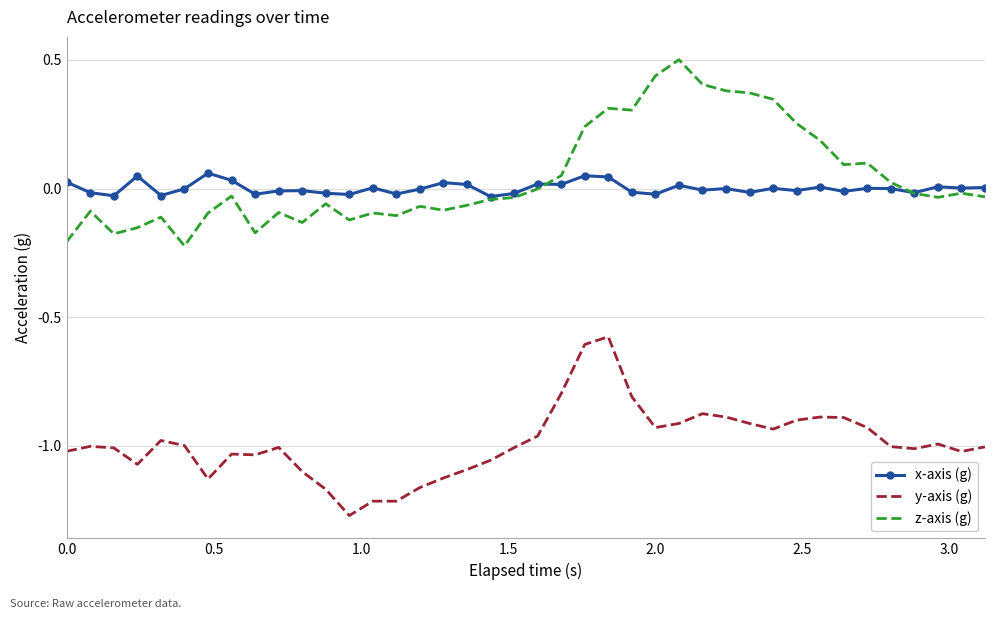

List the series in order of their peak value, lowest first.

y-axis (g), x-axis (g), z-axis (g)